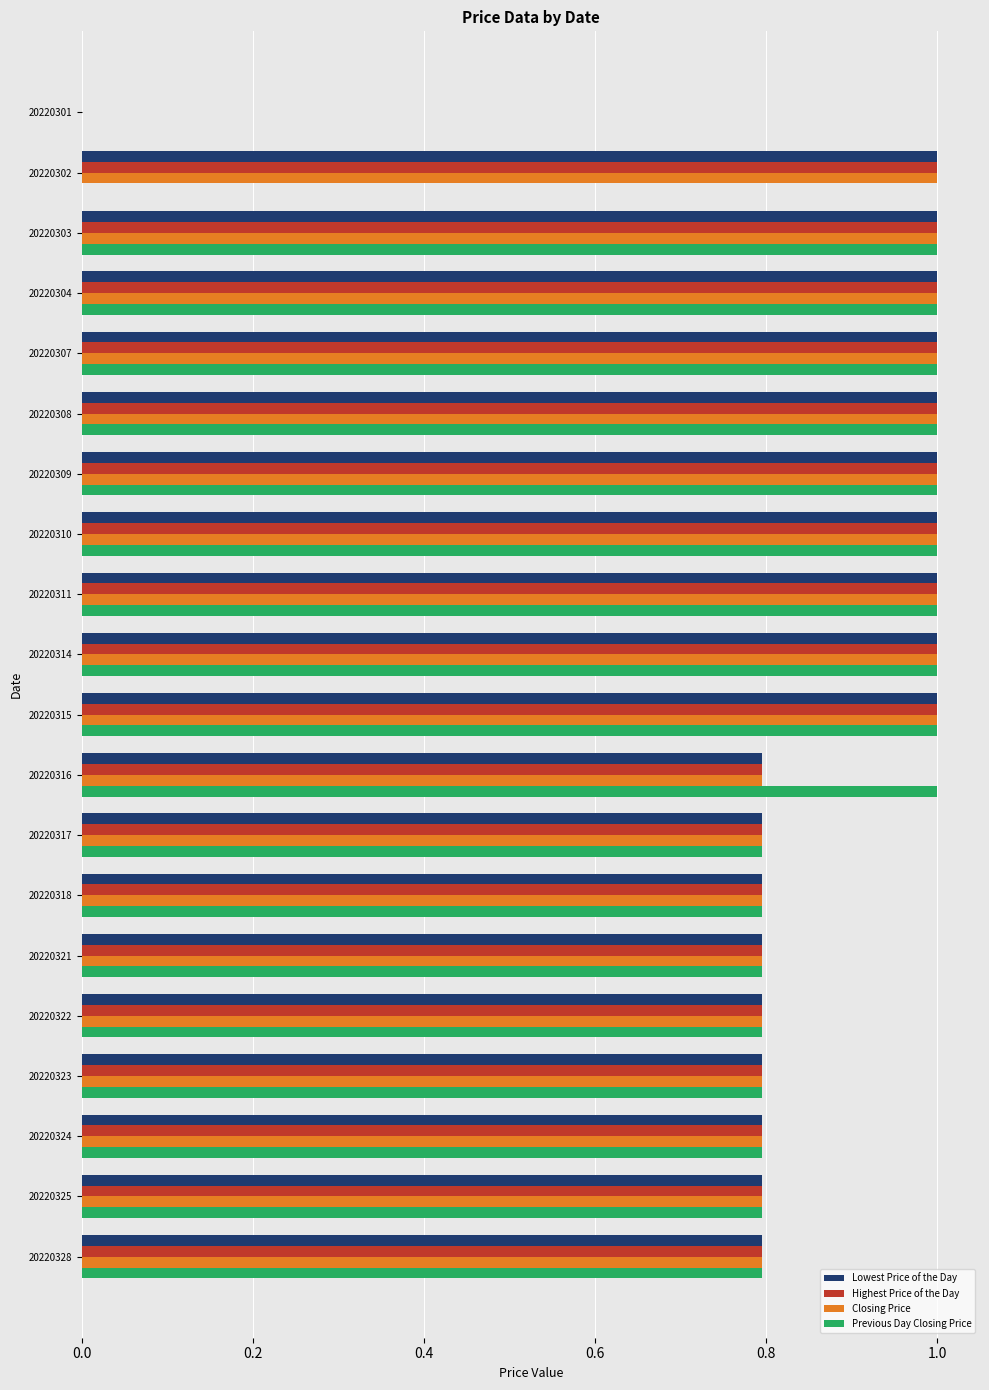

Is it true that Closing Price equals 1.0 at 20220315?

True